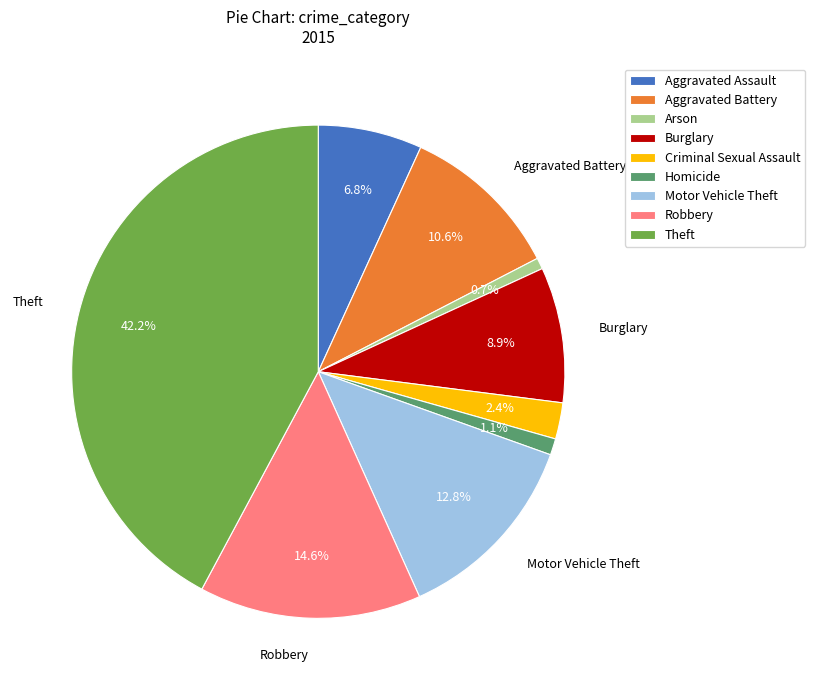

What percentage is NOT represented by Burglary?

91.1%